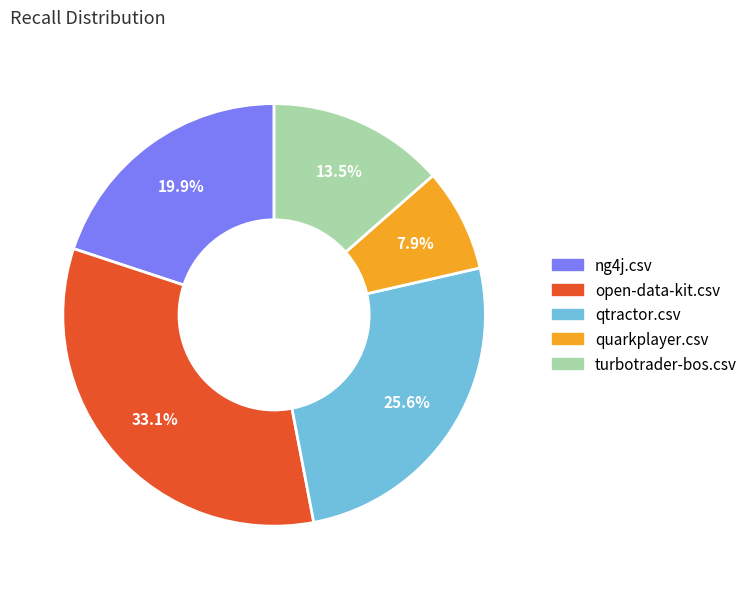

How much of the chart is everything except open-data-kit.csv?

66.9%